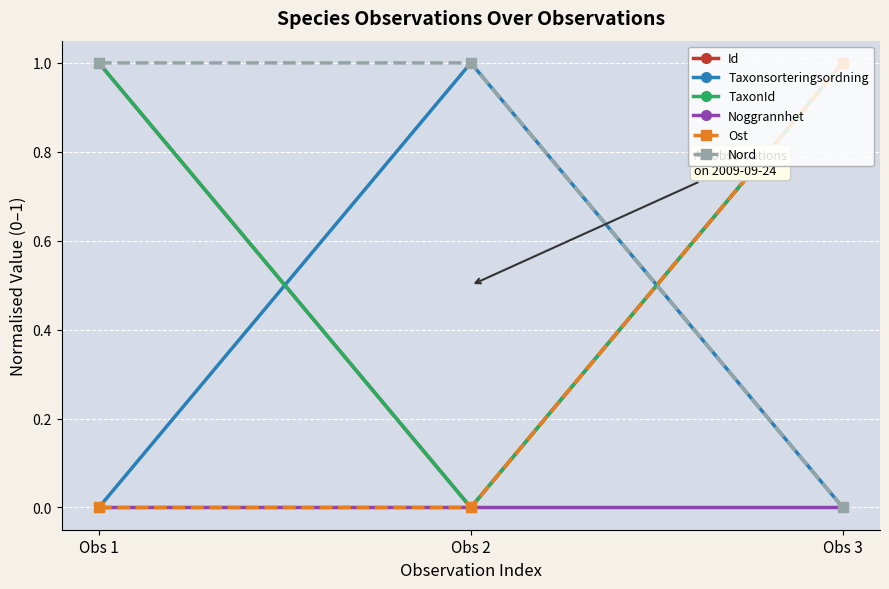

What is the spread (max minus min) of values at Obs 3?

1.0